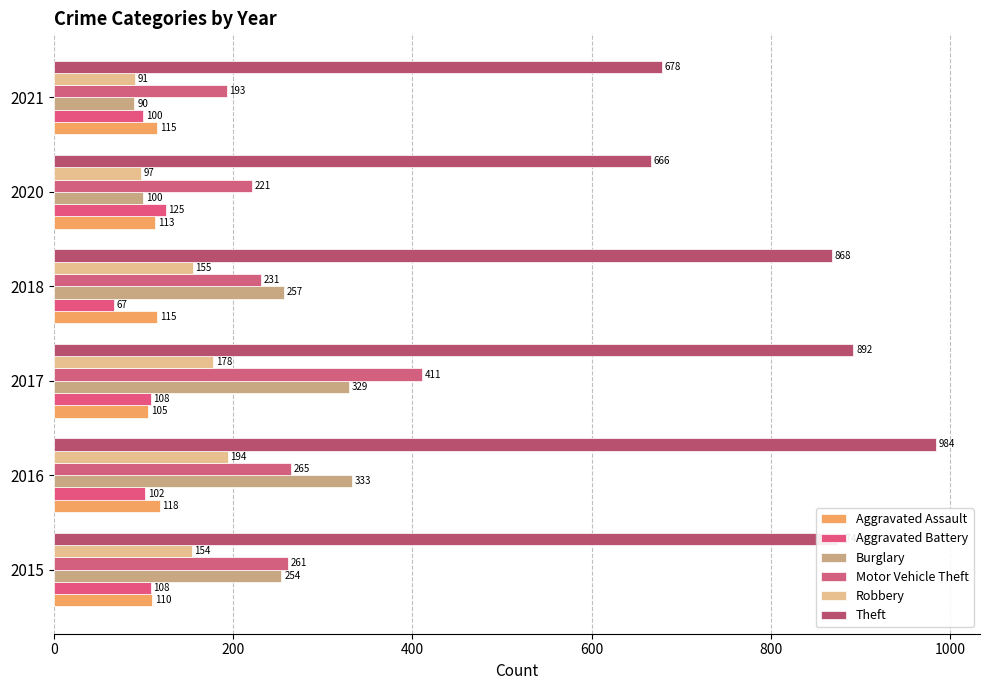

How many data points does each series have?

6